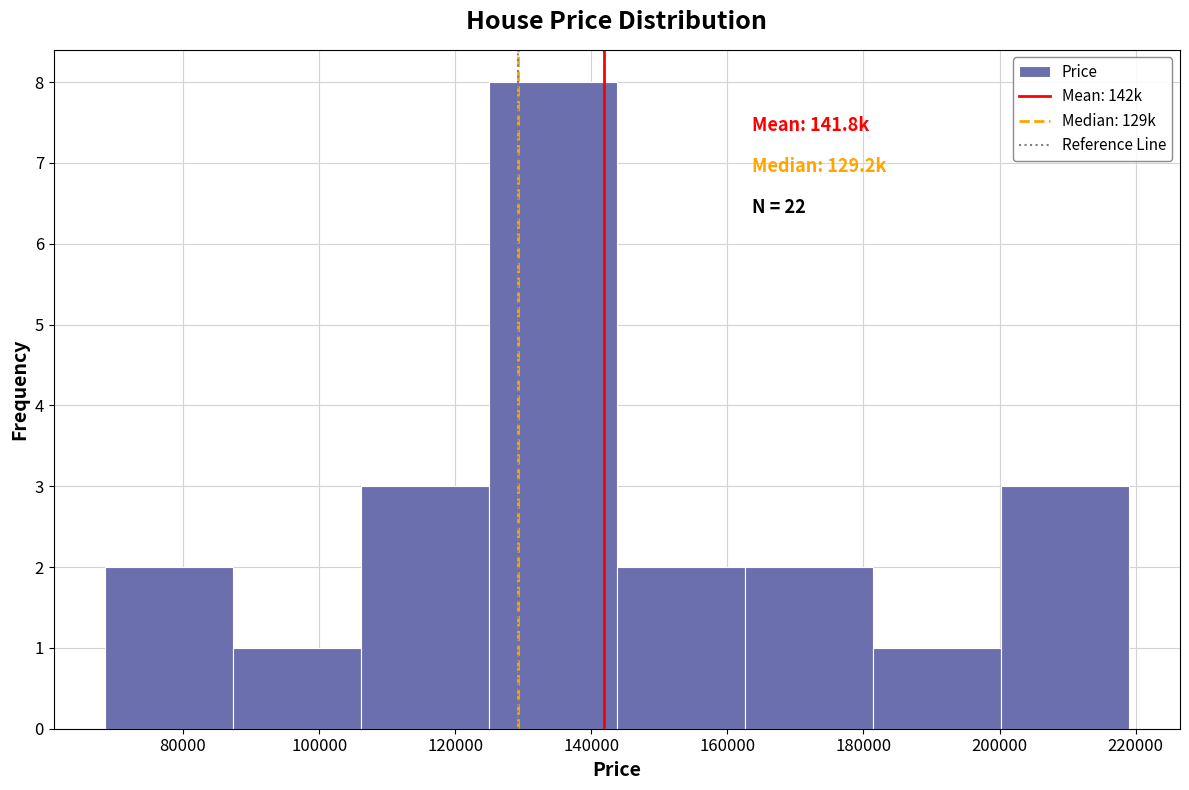

Over which range of the x-axis is the bar tallest?

124000 to 144000